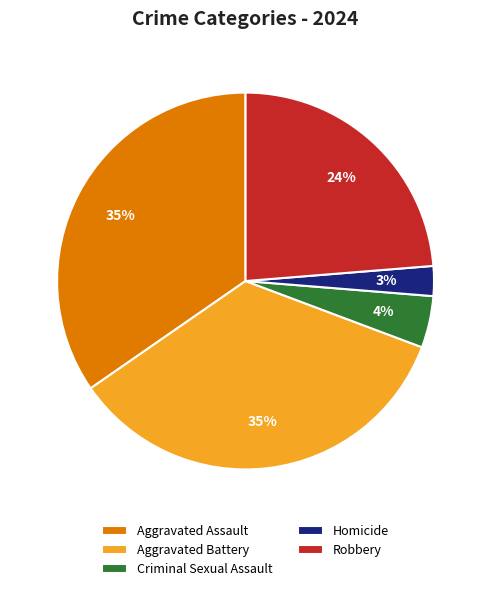

To the nearest percent, what percentage of the pie is Homicide?

3%